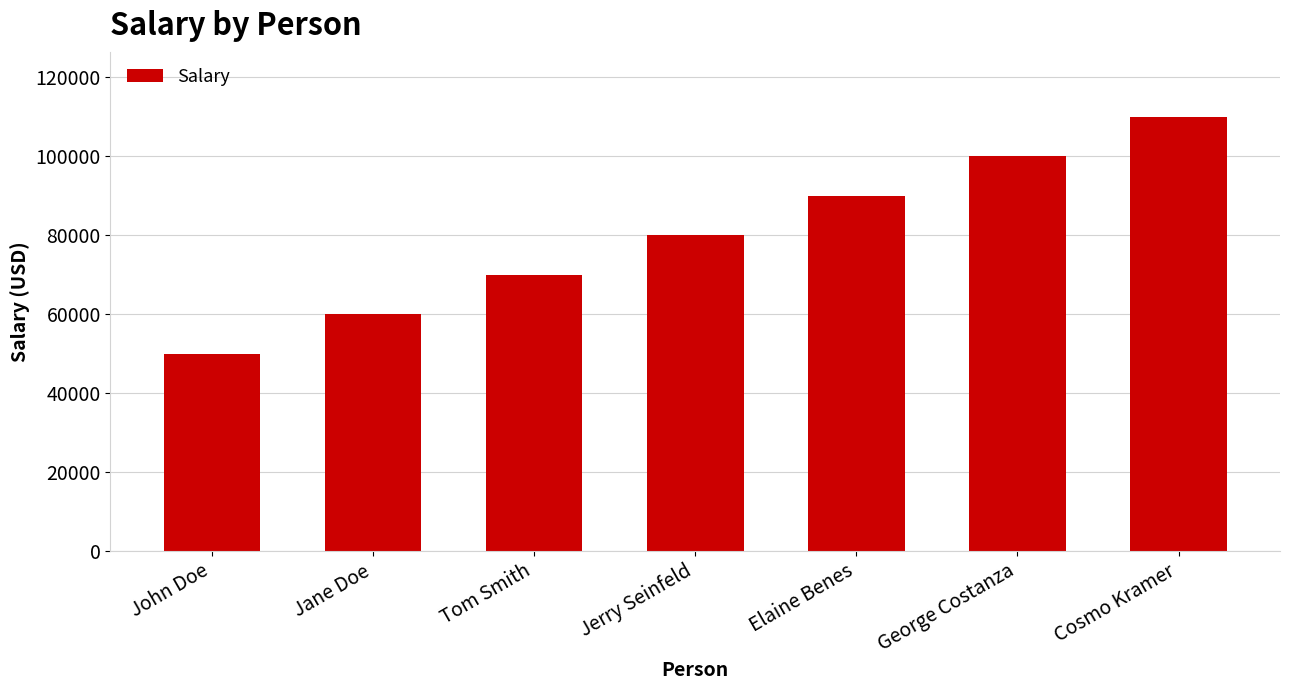

Is it true that the value at Cosmo Kramer is 110000?

True